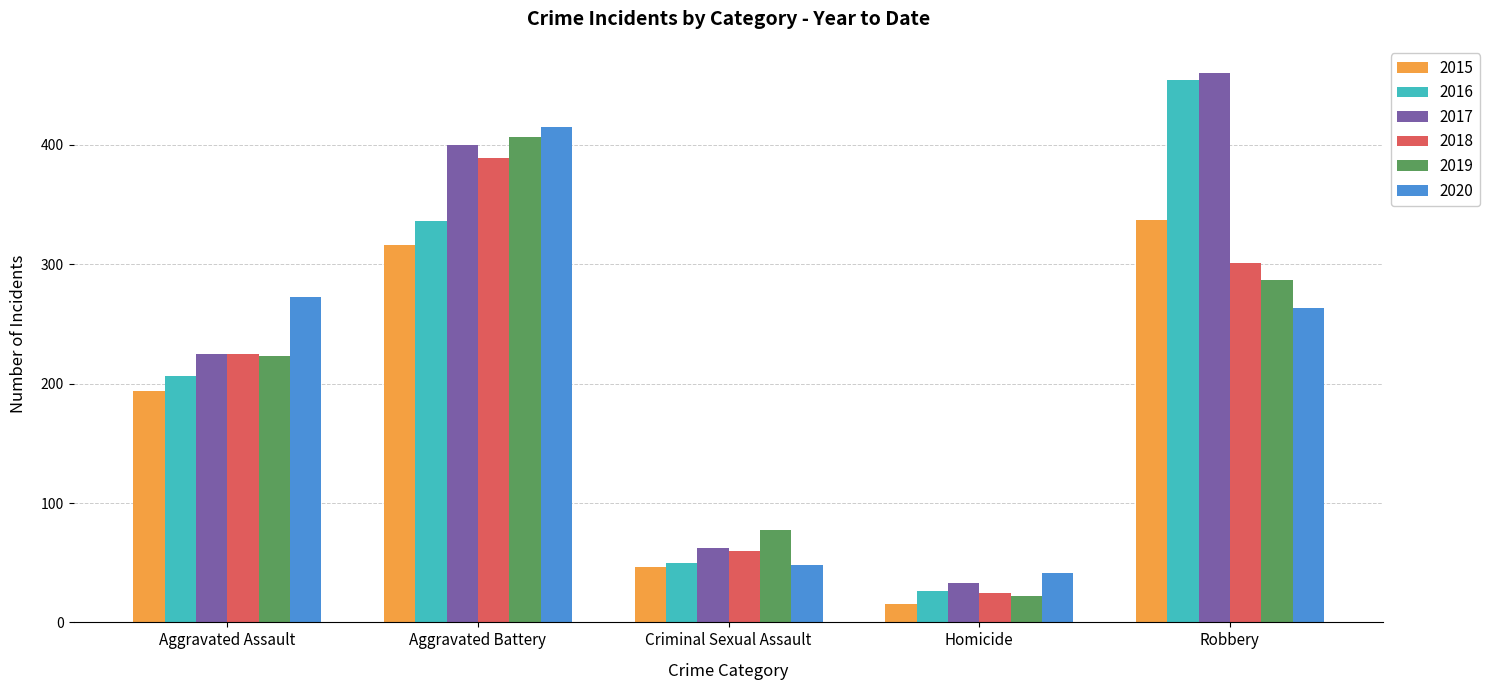

The value of 2019 at Homicide is 22. True or false?

True